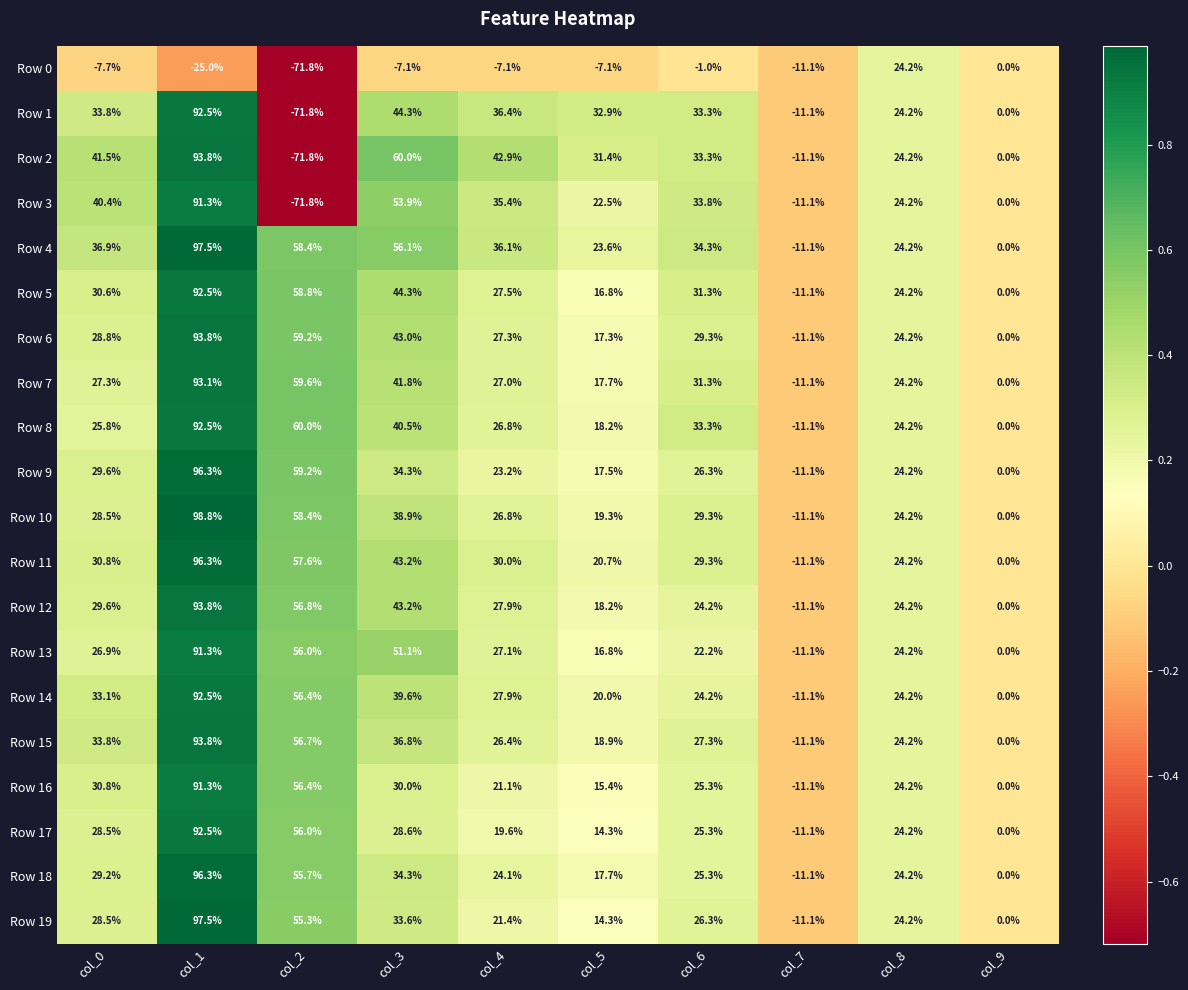

What is the average value of the Row 19 series?

29.0